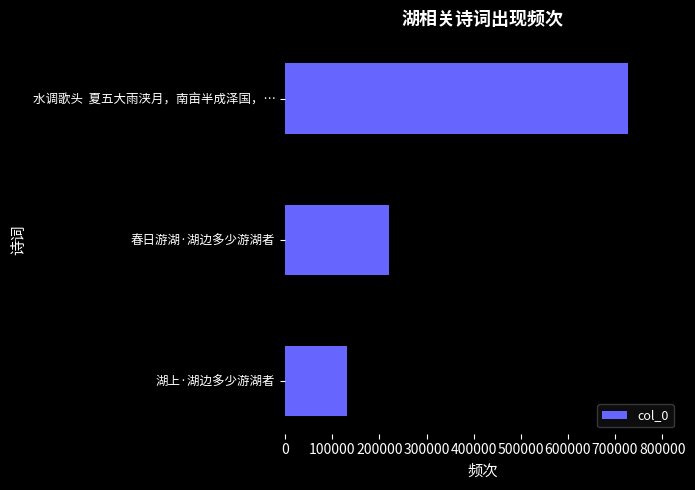

The chart shows a value of 728558 at 水调歌头  夏五大雨浃月，南亩半成泽国，…. True or false?

True